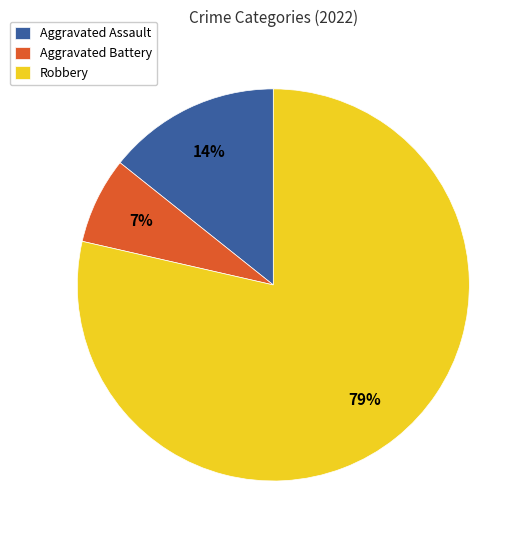

Rank the categories by value from highest to lowest.

Robbery, Aggravated Assault, Aggravated Battery